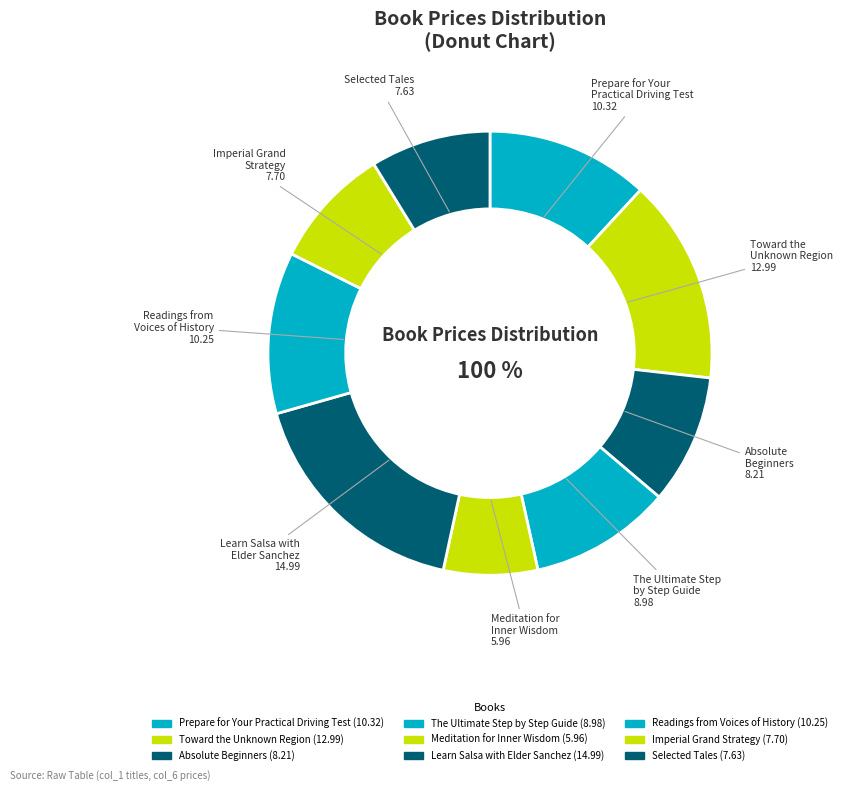

How much of the chart is everything except Learn Salsa with
Elder Sanchez?

82.8%